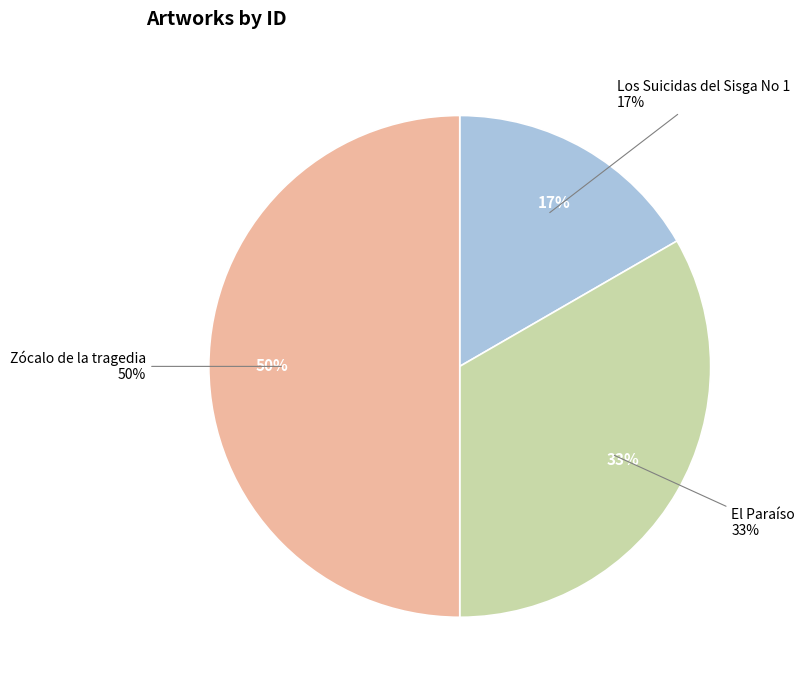

Is there any slice that represents more than half of the pie?

No